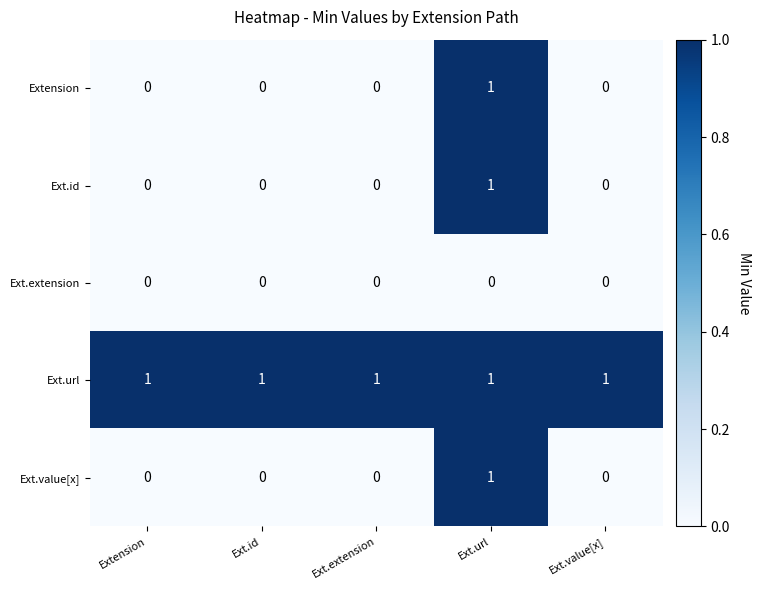

At which label does Ext.value[x] reach its peak?

Ext.url